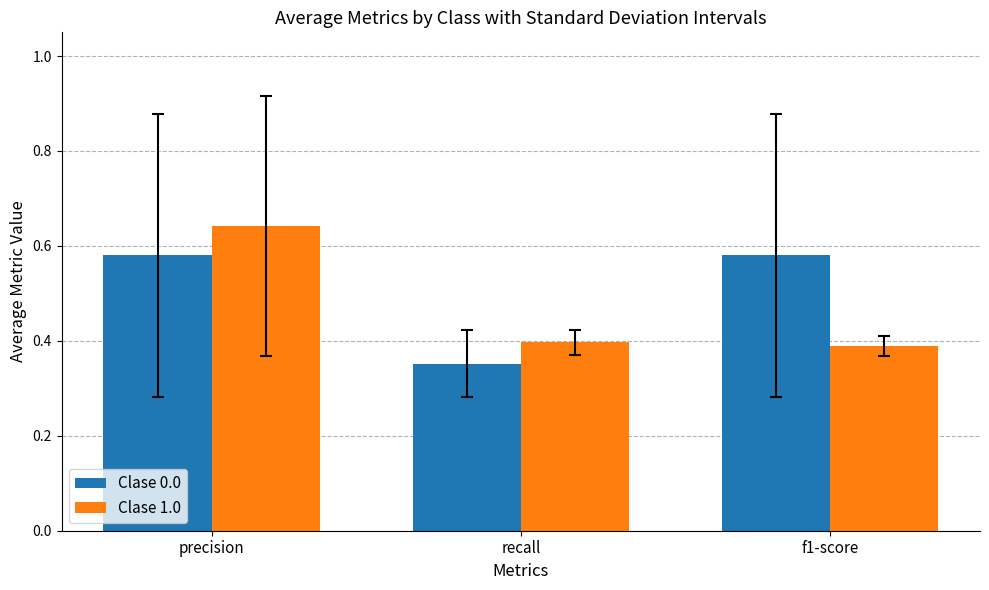

Which series changed the most between precision and recall?

Clase 1.0